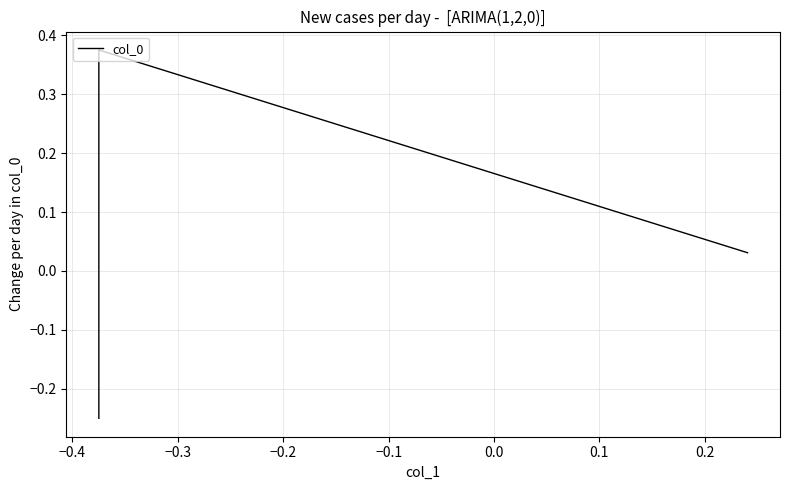

What is the change in value from −0.4 to −0.3?

-0.3